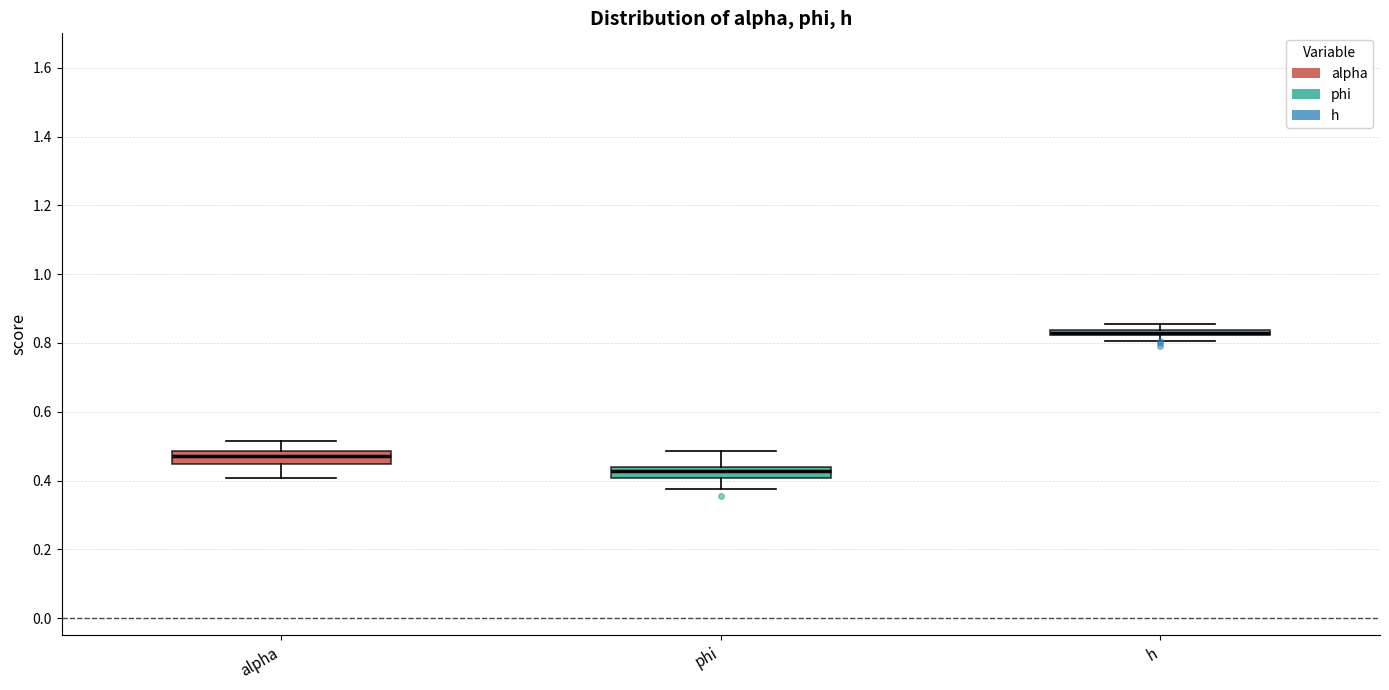

Where is the lower edge of the box for h on the y-axis? The values are not printed on the chart, so give them approximately, as read against the axis.

0.82